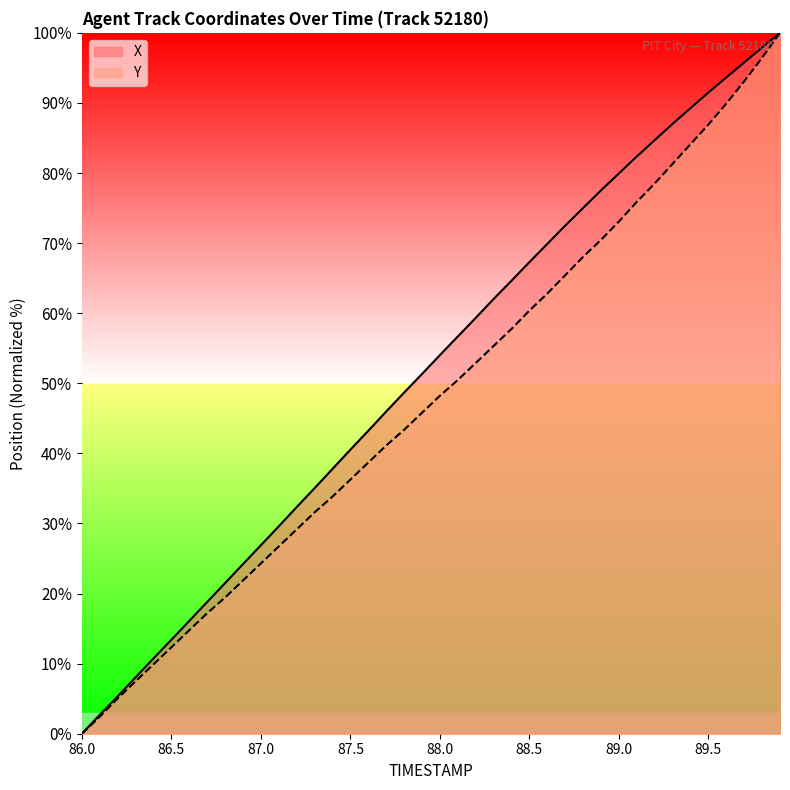

Which series has the largest total across all categories?

X